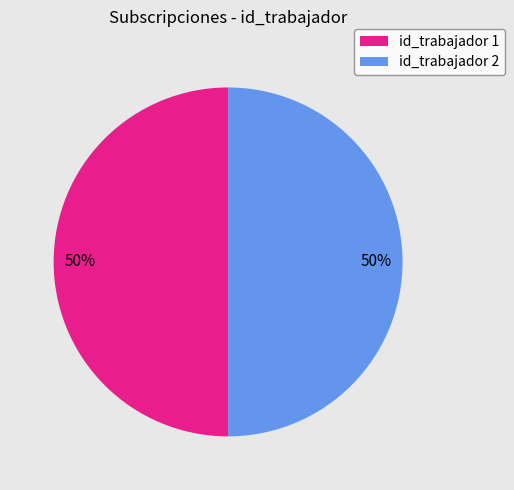

To the nearest percent, what is the average slice percentage?

50%